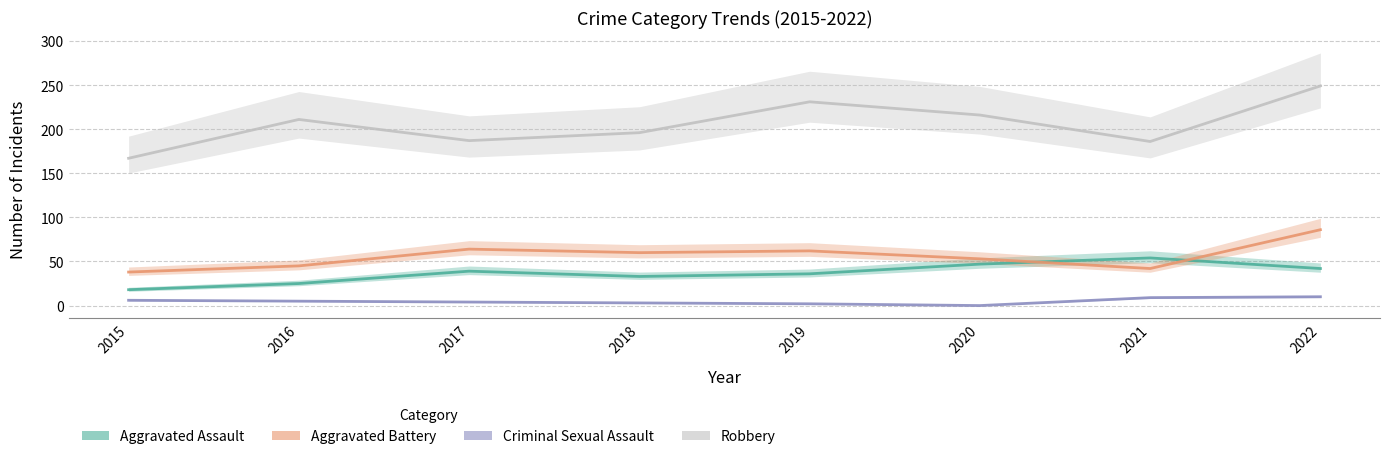

Which series has the largest total across all categories?

Robbery